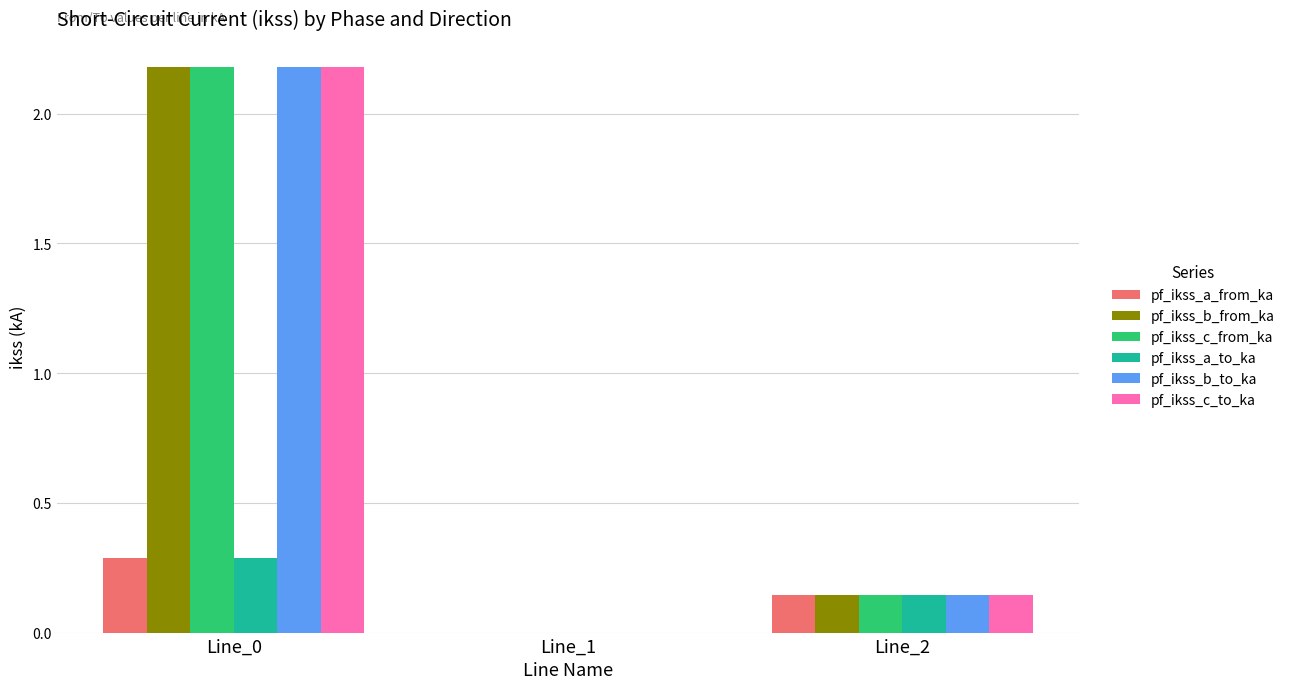

At which category is the sum across all series the highest?

Line_0